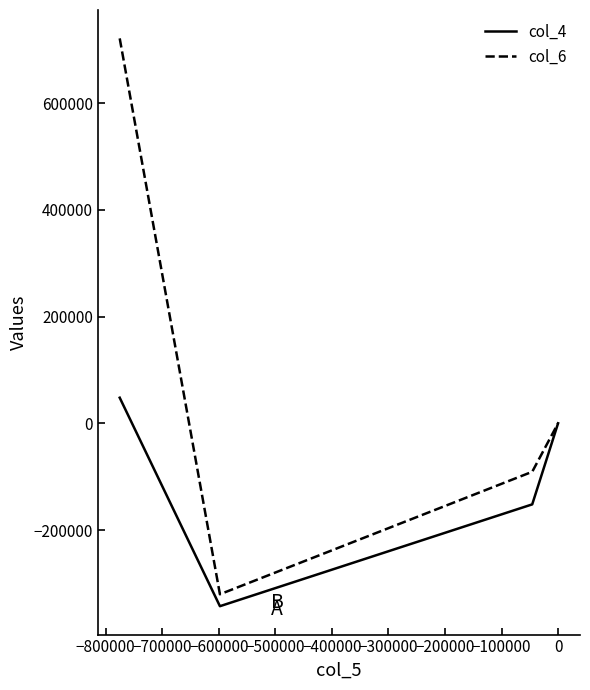

List the series in order of their peak value, lowest first.

col_4, col_6